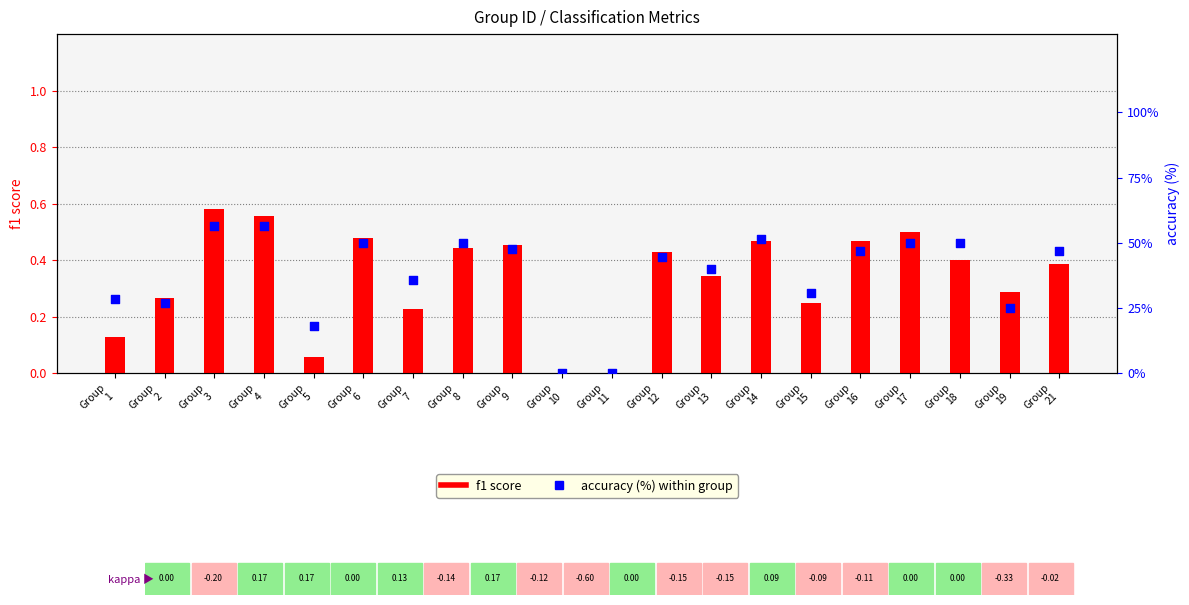

Which series has the widest spread of Y values?

accuracy (%)